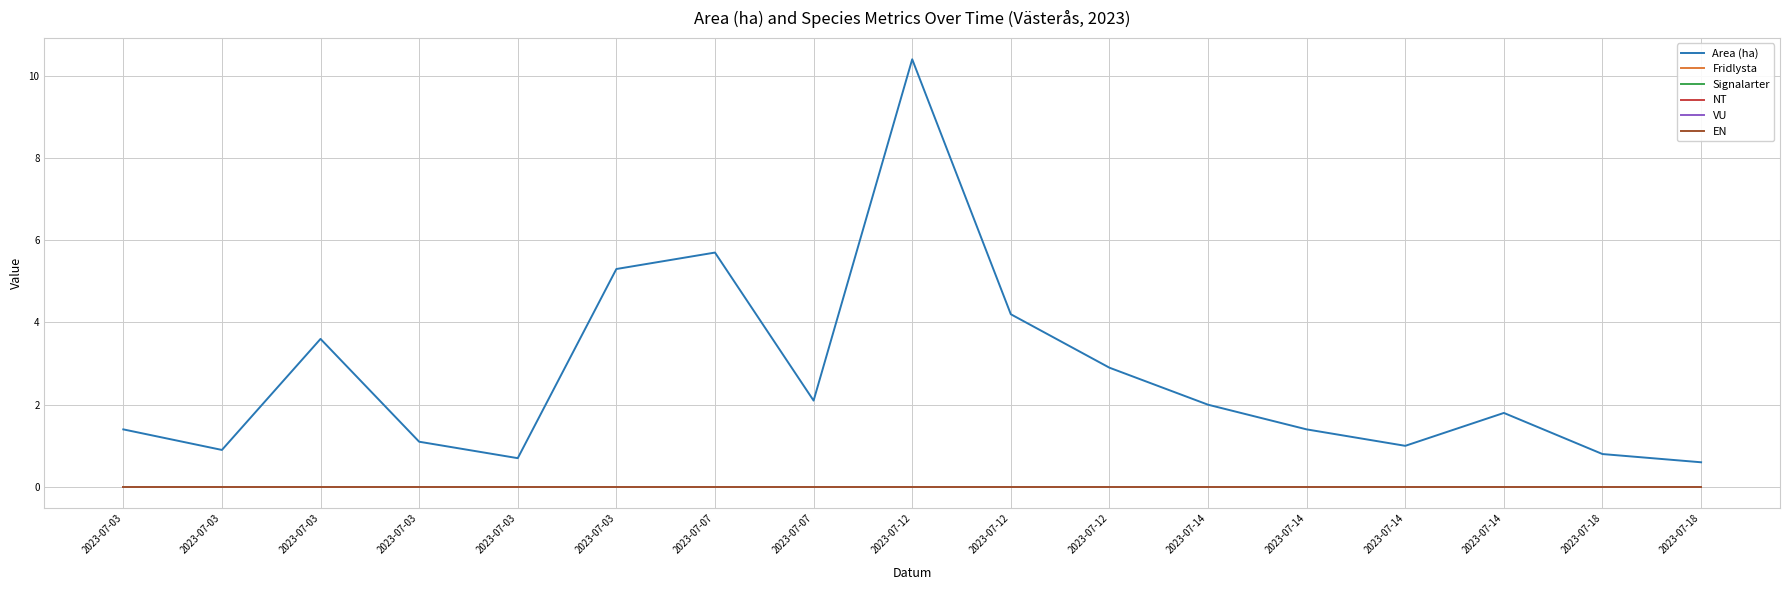

How many lines are shown in the chart?

6